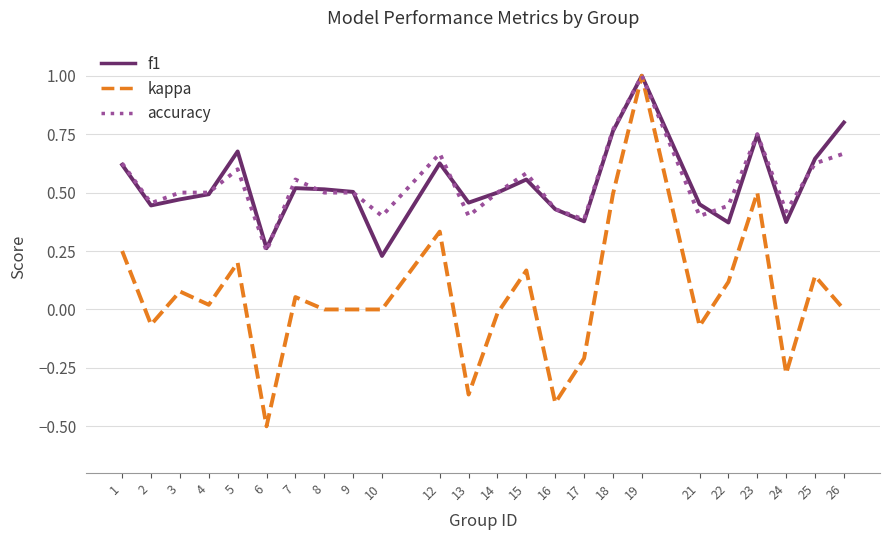

The f1 series shows 0.5 at 3. True or false?

True